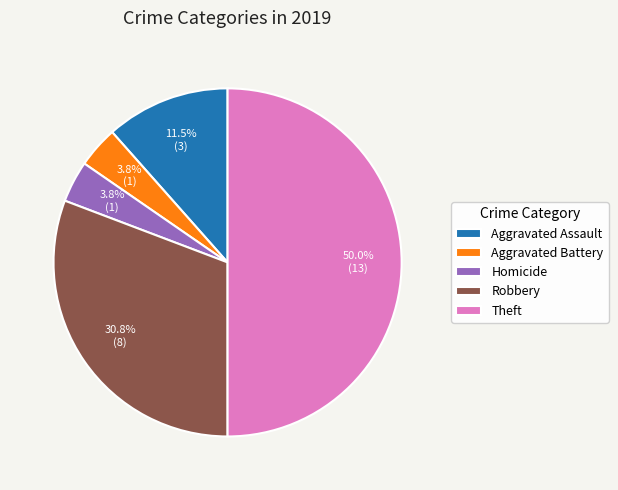

What is the largest slice in the pie chart?

Theft